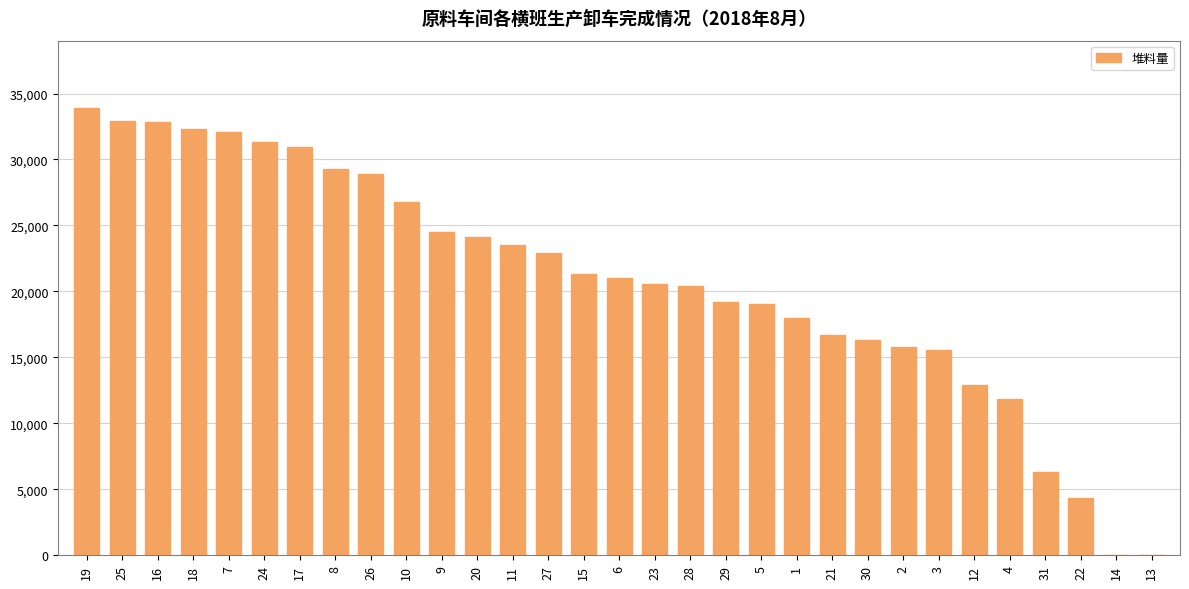

At which category does the chart reach its peak across all series?

19